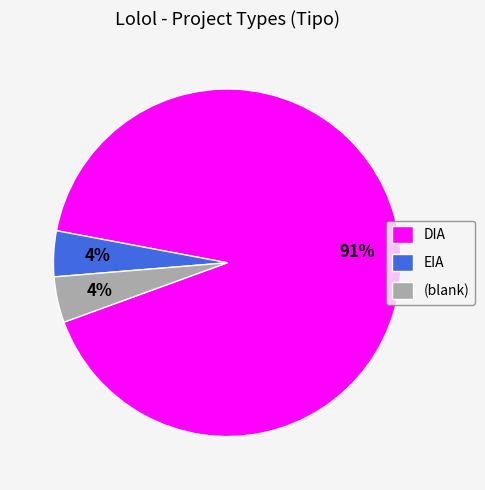

Which slice is the largest?

DIA